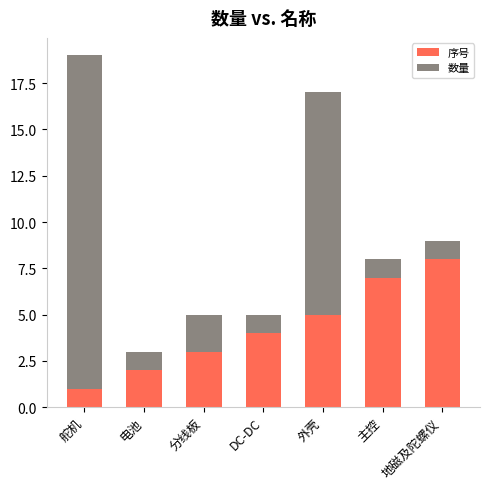

How many values in the 序号 series are below 4?

3